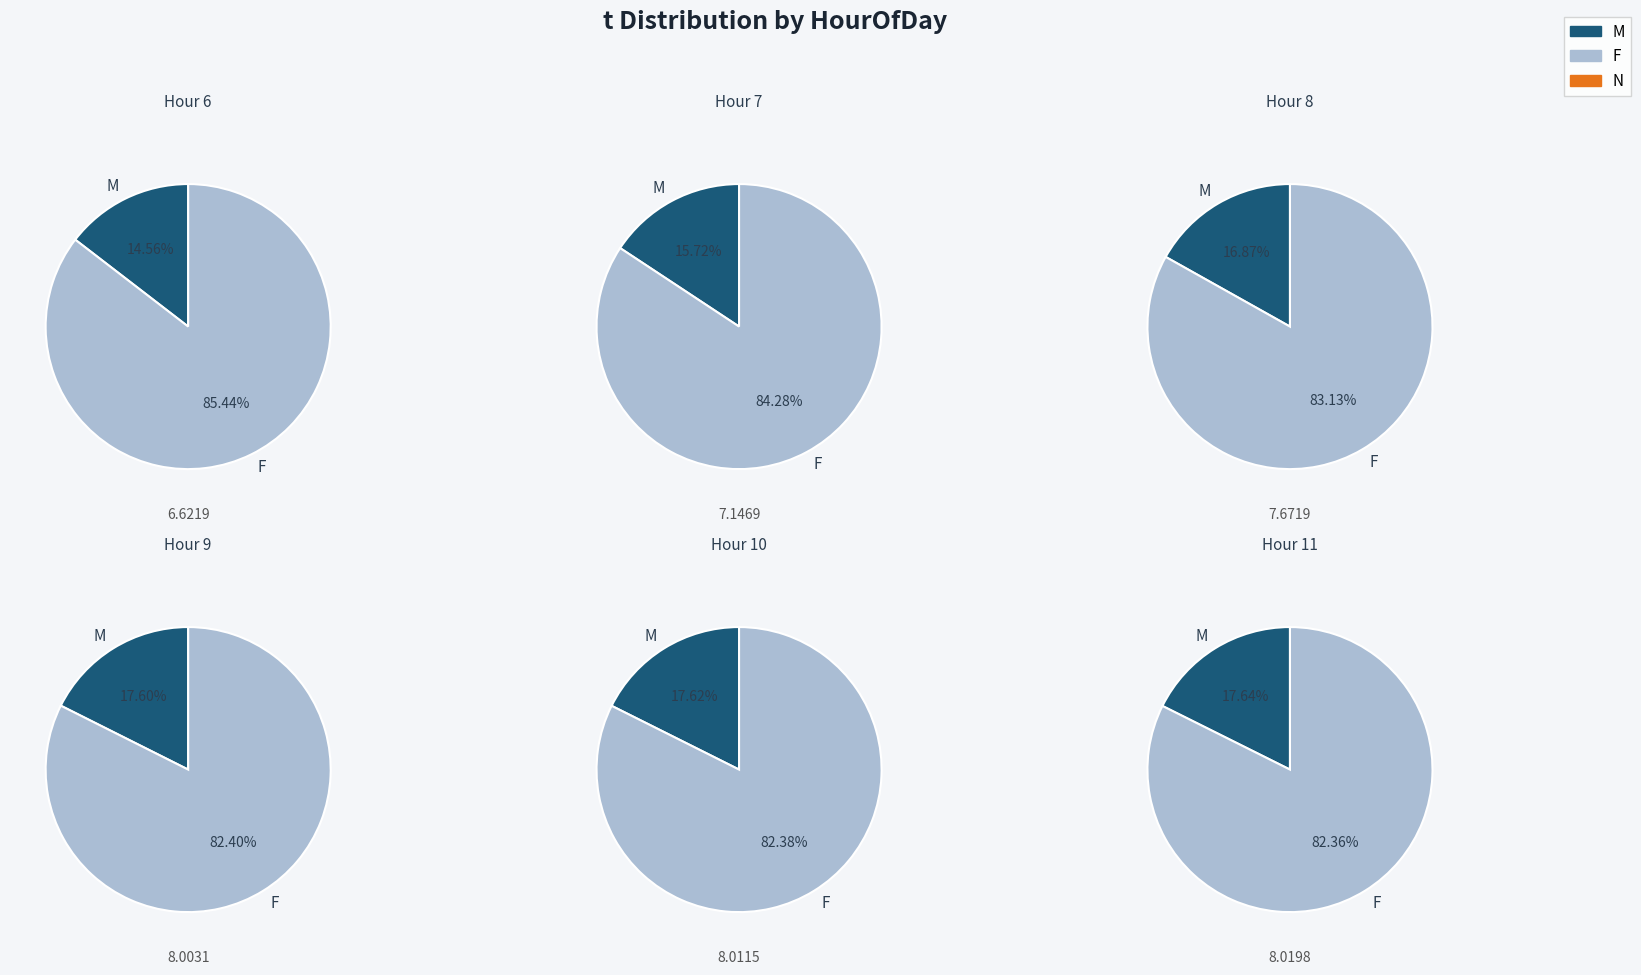

What is the ratio of the value at 7 to the value at 10?

0.9